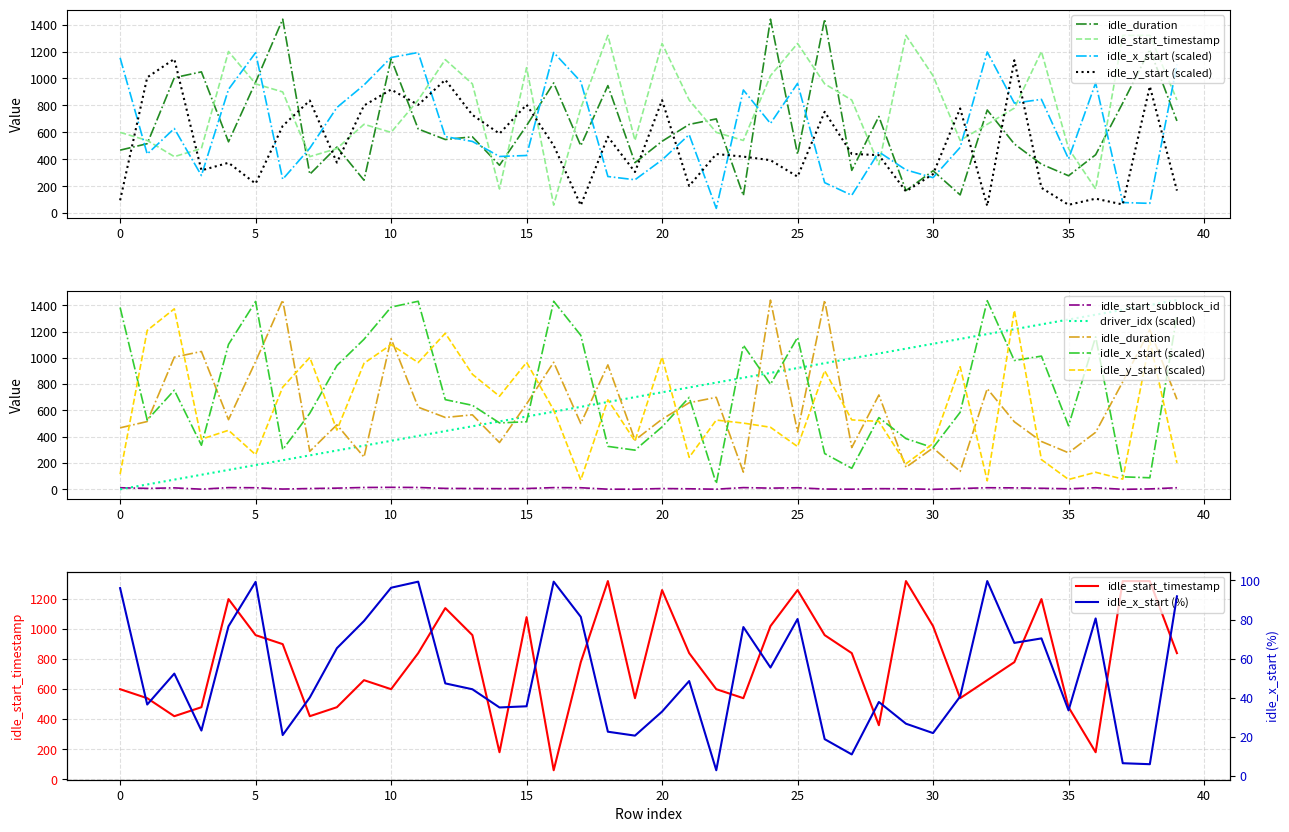

How many data points does each series have?

40